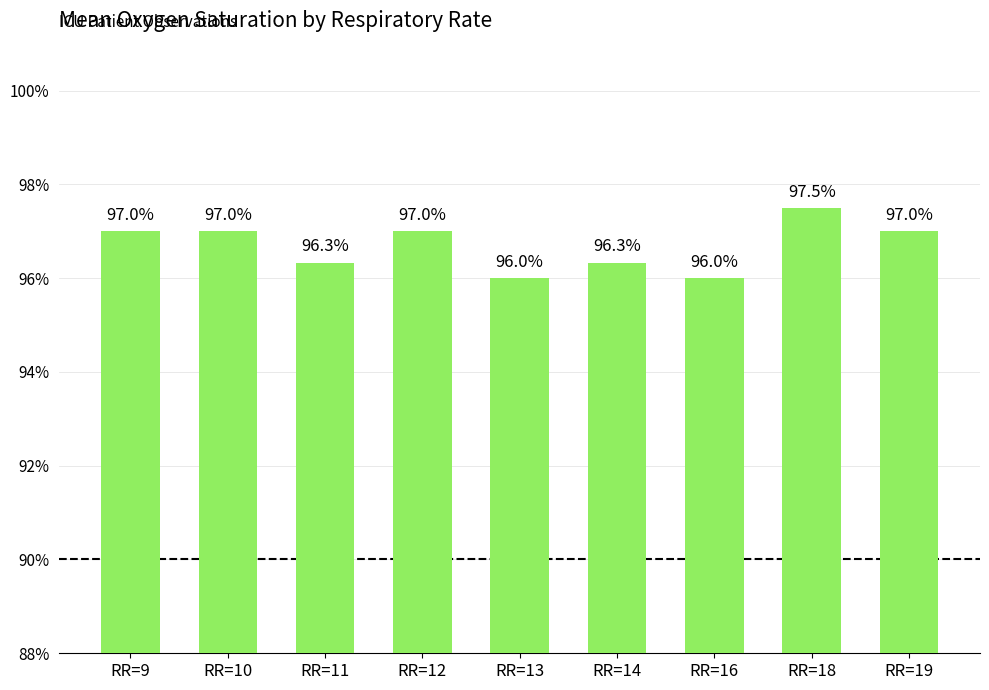

What is the difference between the maximum and minimum values?

1.5